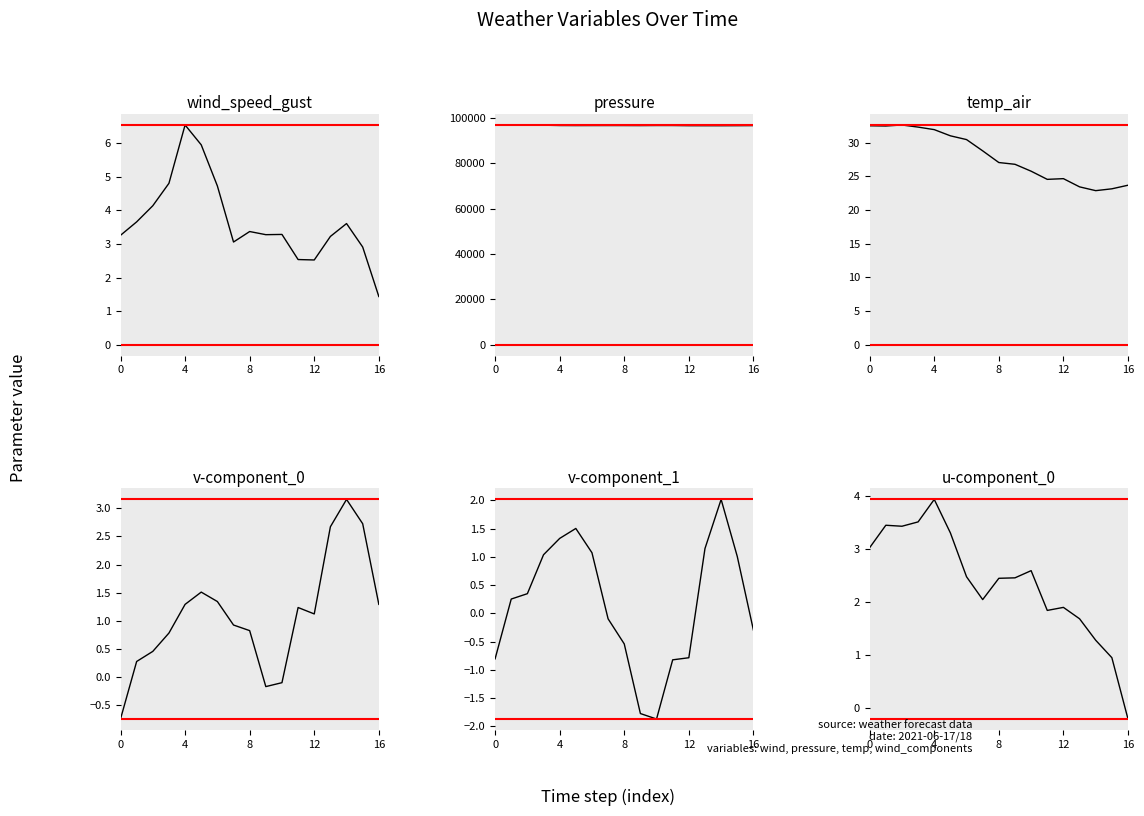

What is the sum of all v-component_1 values?

2.7